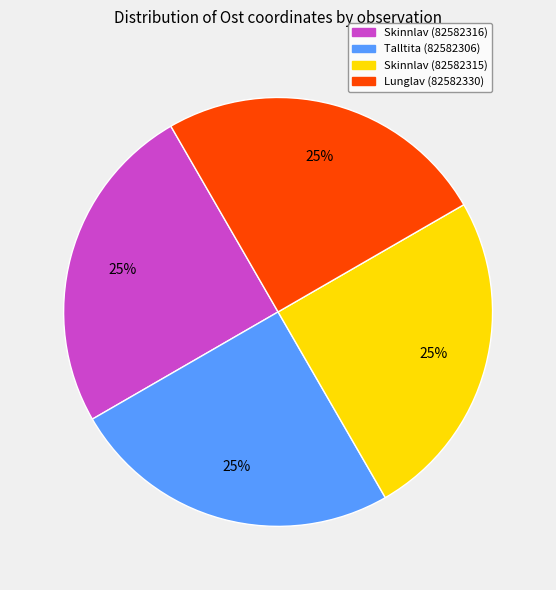

To the nearest percent, what is the average slice percentage?

25%